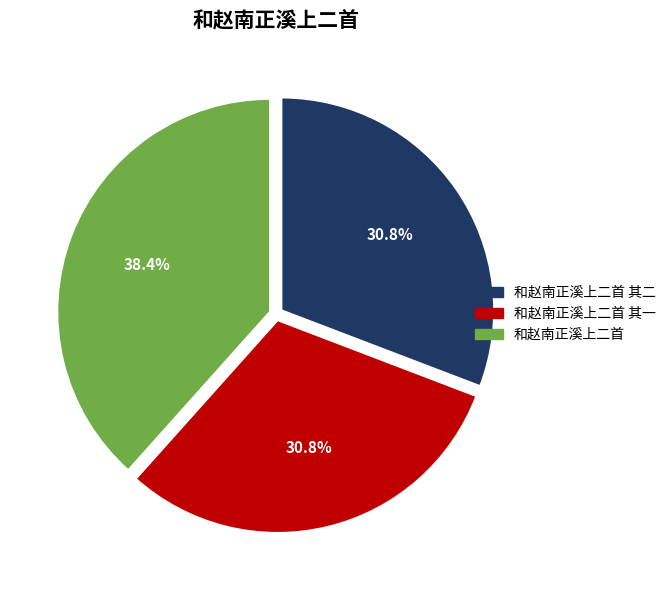

To the nearest percent, what is the difference between the largest and smallest slice percentages?

8%